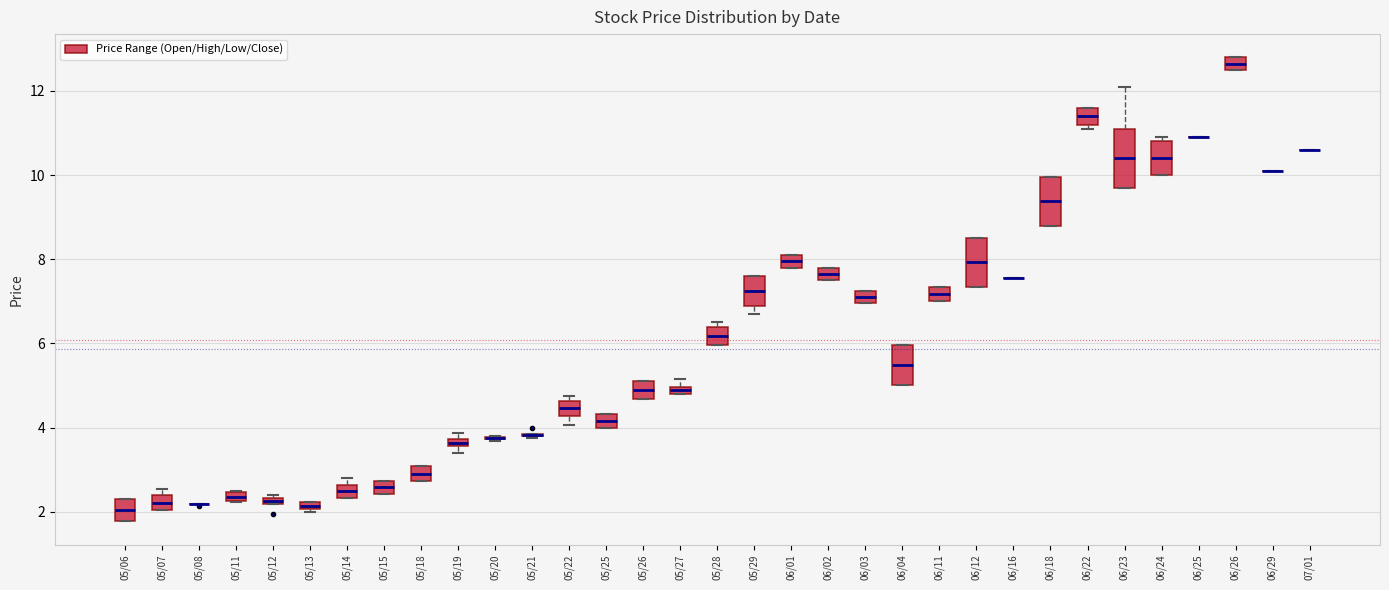

Where does the upper whisker of the box for 06/23 end on the y-axis? The values are not printed on the chart, so give them approximately, as read against the axis.

12.2